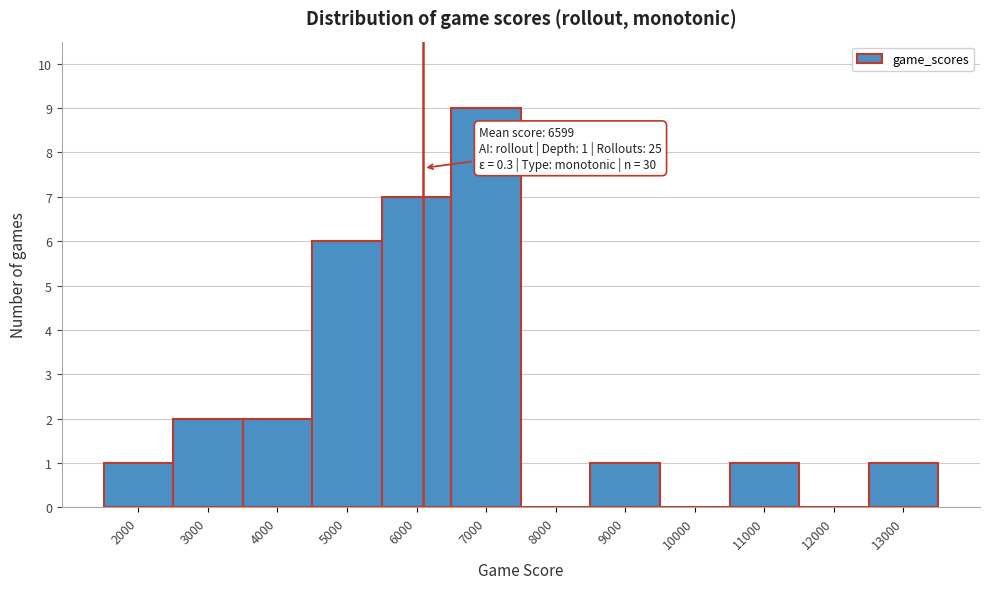

Reading left to right, what are all the values shown in this chart?

2000=1	3000=2	4000=2	5000=6	6000=7	7000=9	8000=0	9000=1	10000=0	11000=1	12000=0	13000=1